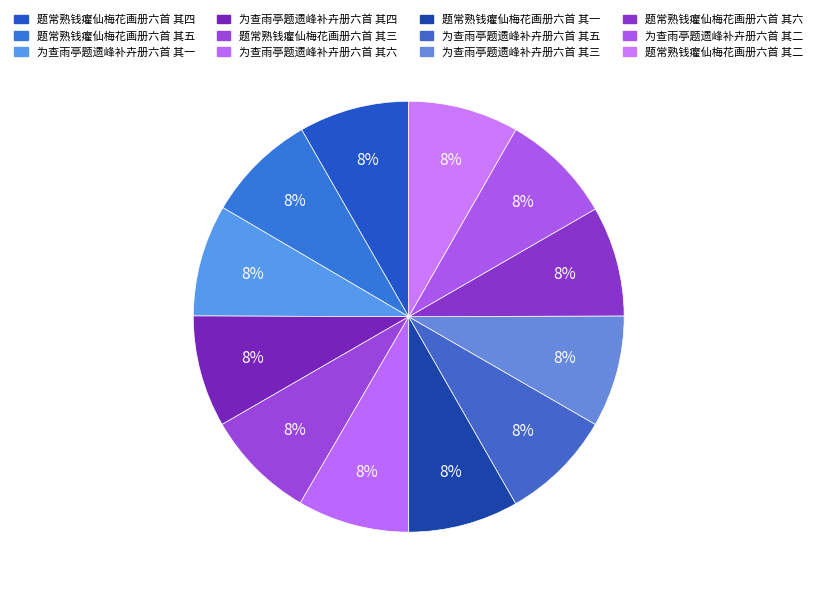

To the nearest percent, what is the combined percentage of 题常熟钱癯仙梅花画册六首 其三 and 题常熟钱癯仙梅花画册六首 其二?

17%